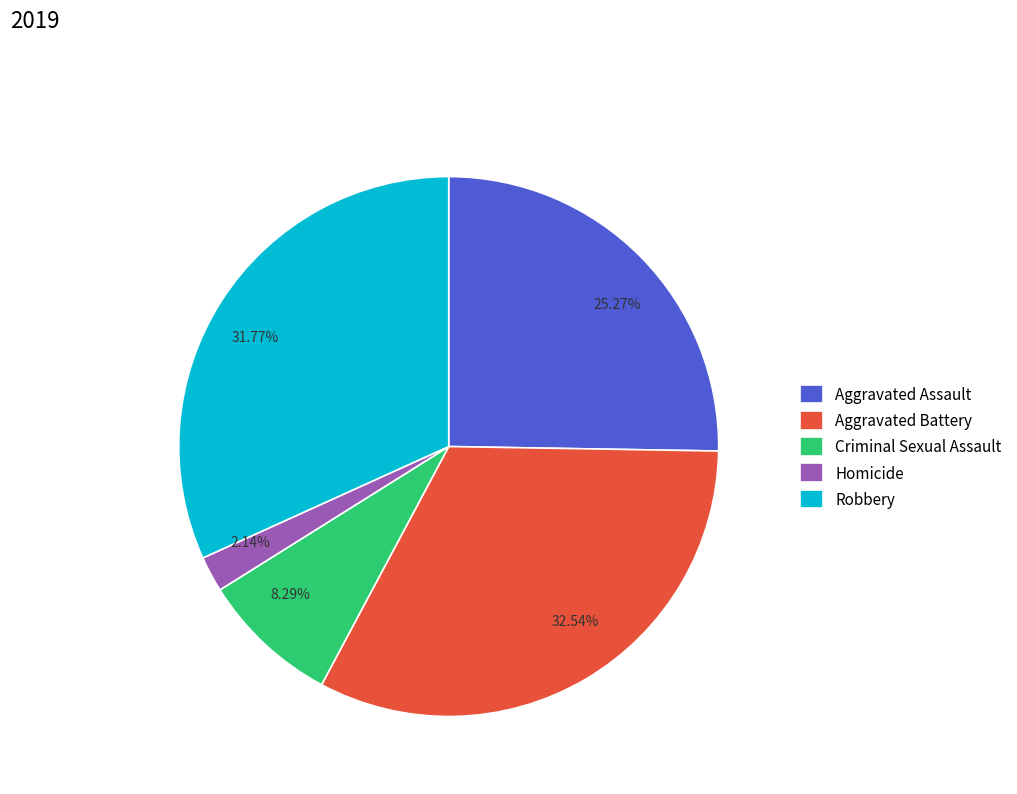

Is there a majority slice in this chart?

No